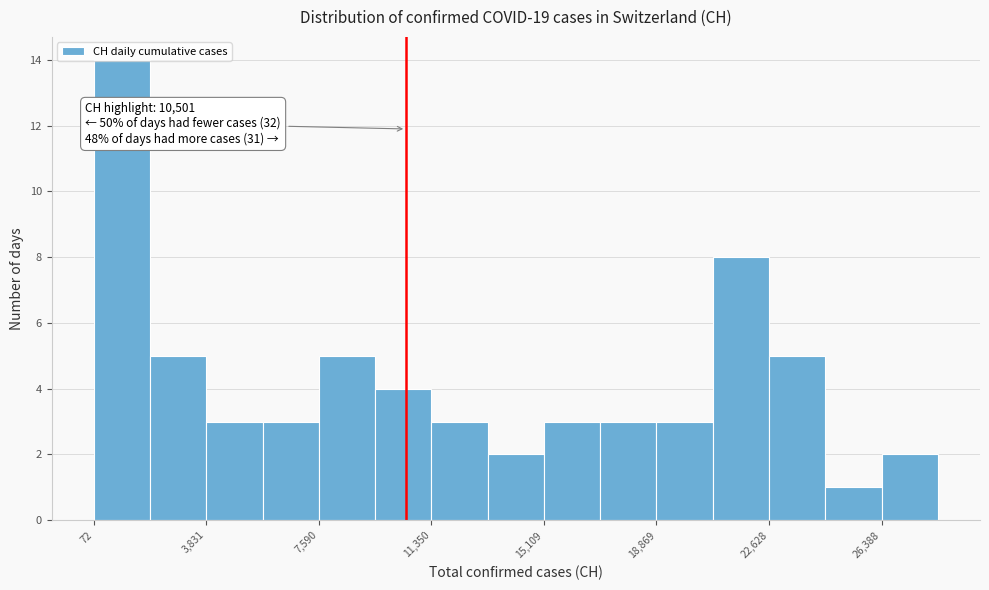

Read against the x-axis, roughly where is the centre of the tallest bar?

1000